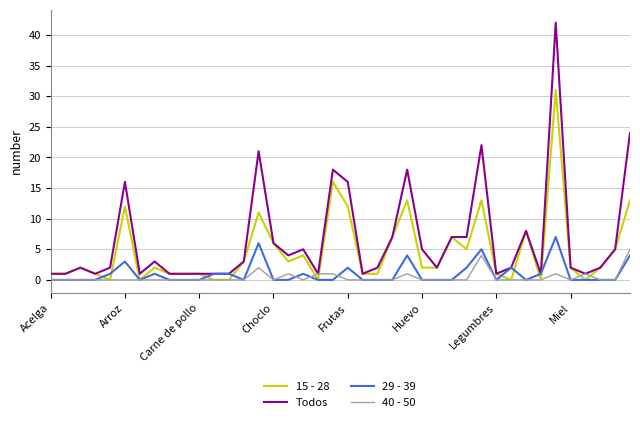

Rank the series by their maximum value, from lowest to highest.

40 - 50, 29 - 39, 15 - 28, Todos